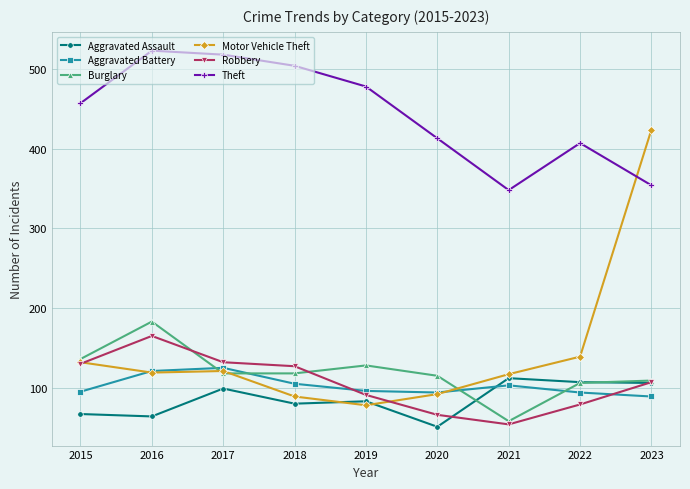

After their last crossing, which series has the higher values: Robbery or Aggravated Battery?

Robbery